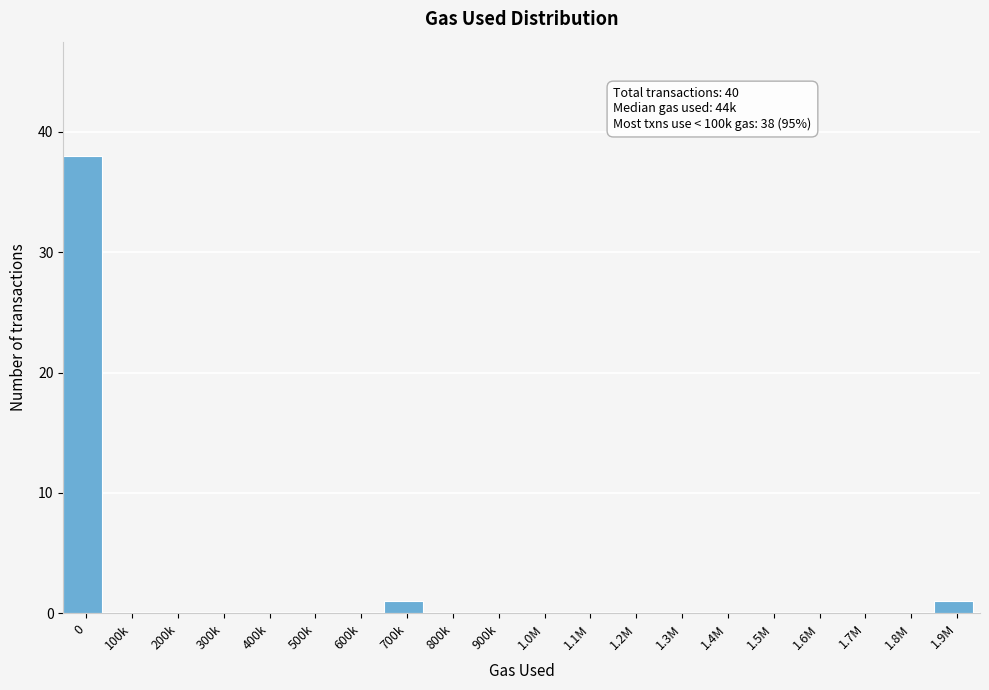

Reading right to left, list all the values displayed in this chart.

1.9M=1	1.8M=0	1.7M=0	1.6M=0	1.5M=0	1.4M=0	1.3M=0	1.2M=0	1.1M=0	1.0M=0	900k=0	800k=0	700k=1	600k=0	500k=0	400k=0	300k=0	200k=0	100k=0	0=38